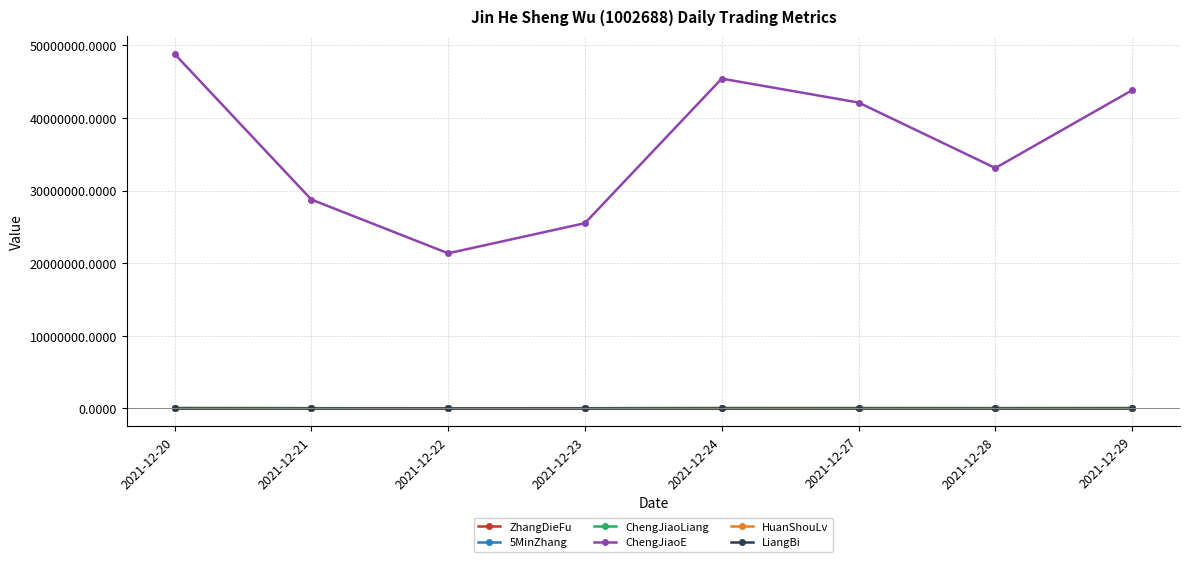

Rank the categories by ChengJiaoE value from lowest to highest.

2021-12-22, 2021-12-23, 2021-12-21, 2021-12-28, 2021-12-27, 2021-12-29, 2021-12-24, 2021-12-20